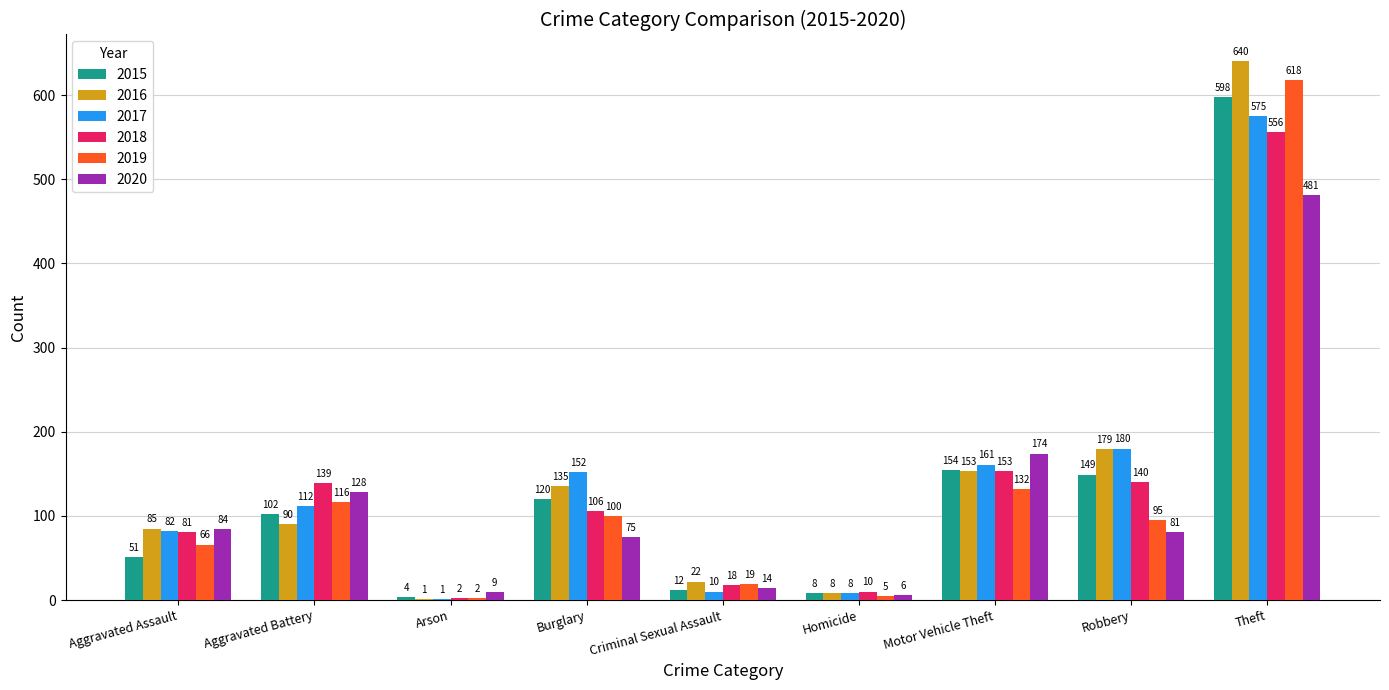

Count the number of categories in the chart.

9